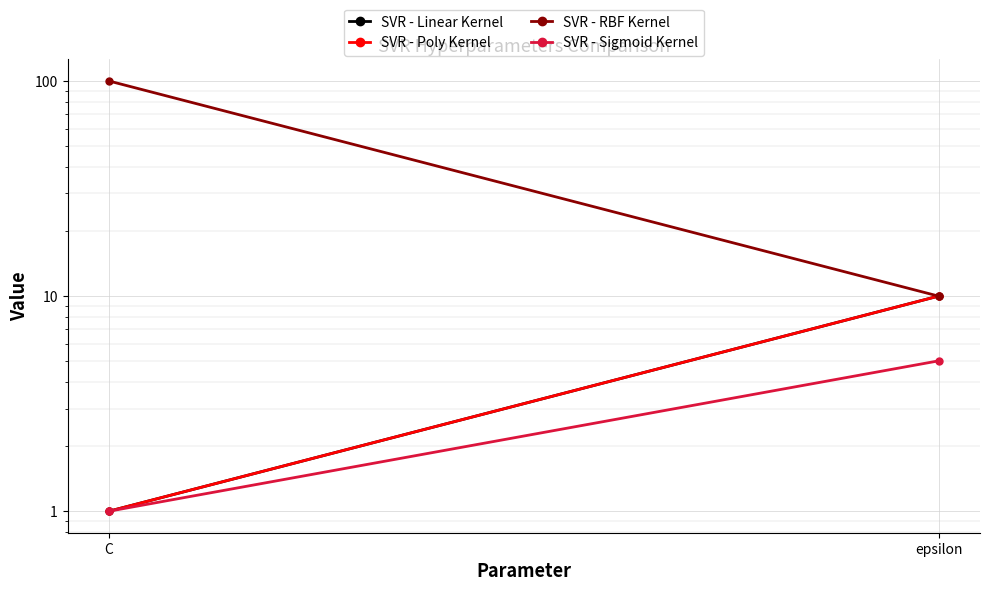

Is it true that SVR - Poly Kernel equals 15 at epsilon?

False